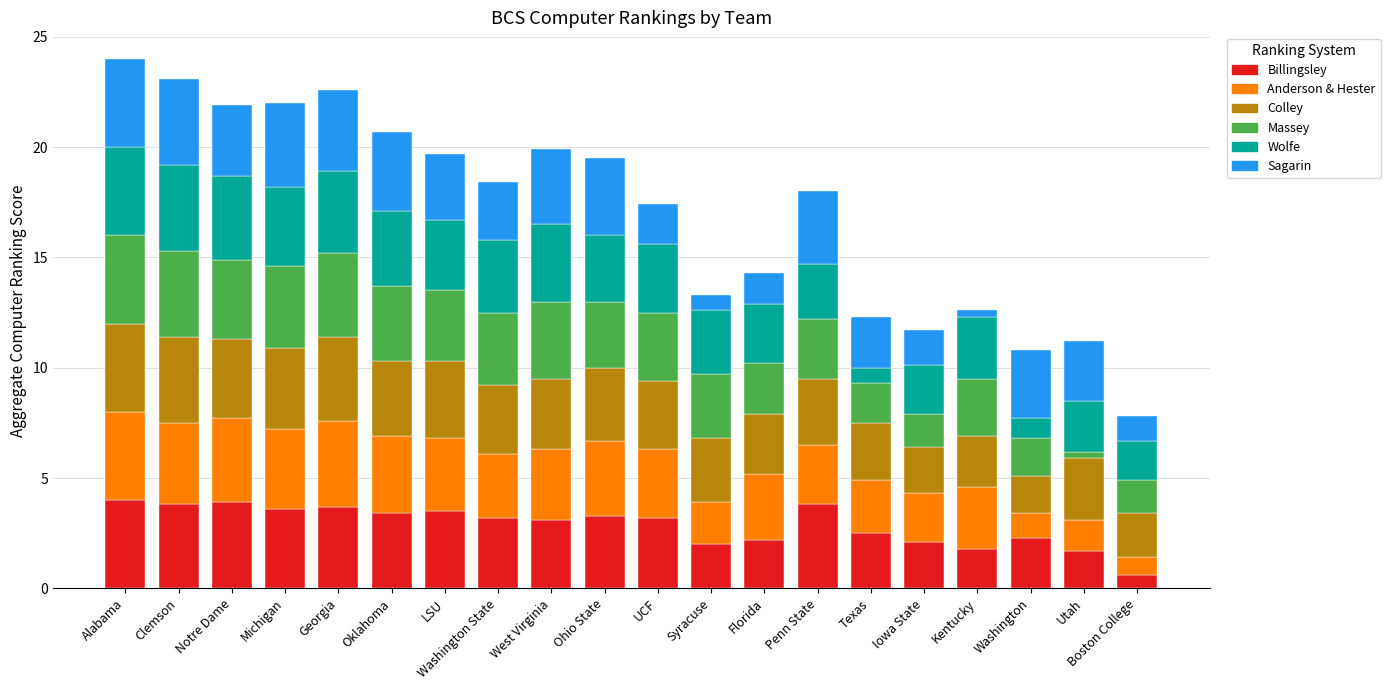

What is the minimum value for Billingsley?

0.6